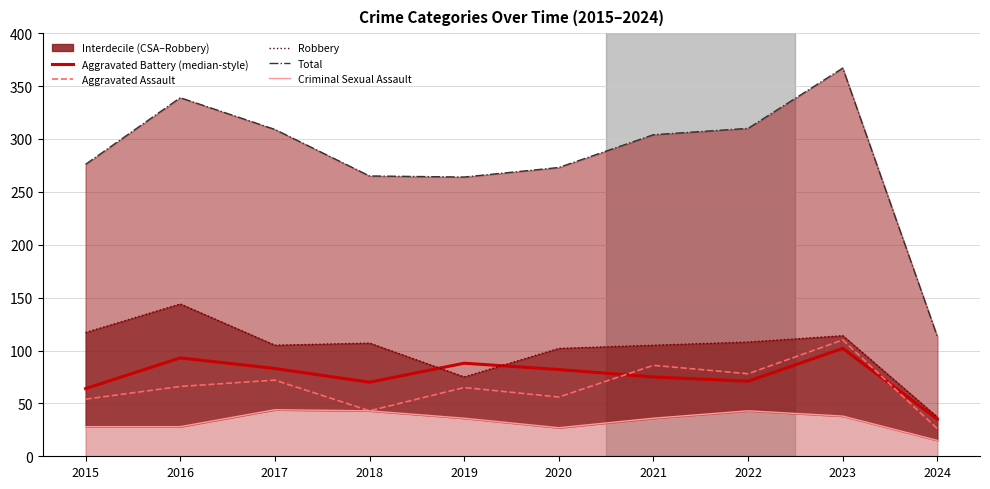

At which label does Criminal Sexual Assault first exceed 36?

2017